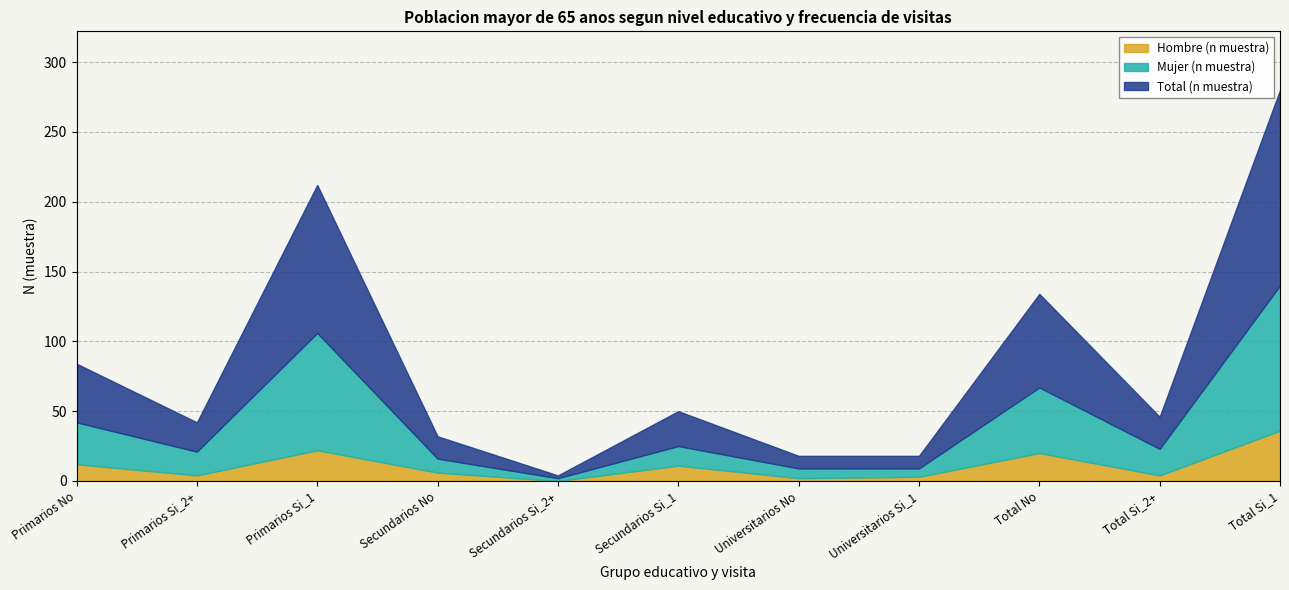

What is the average value of the Mujer (n muestra) series?

31